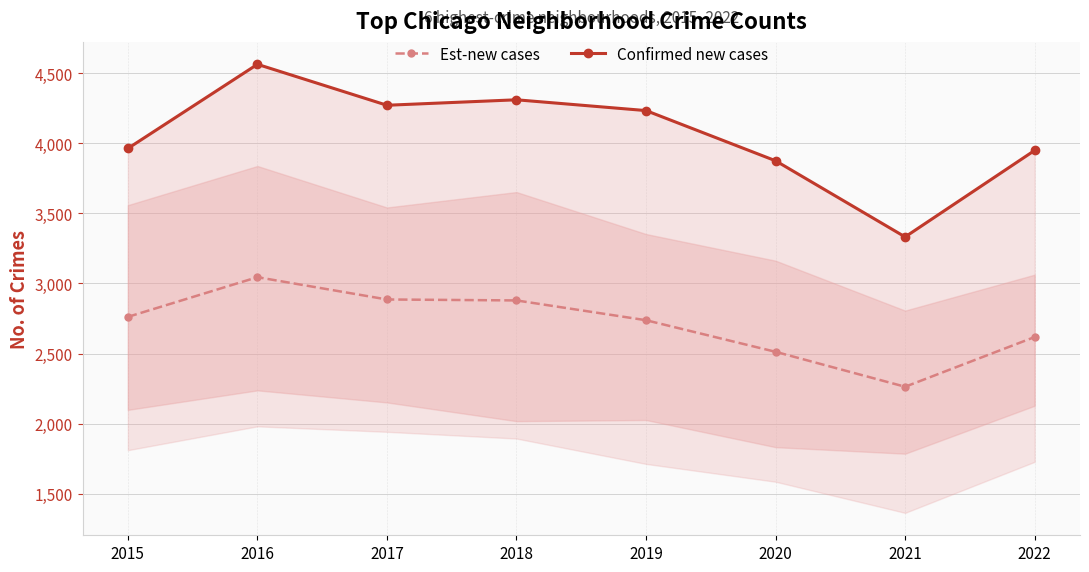

Which series has the largest range (max minus min)?

Confirmed new cases